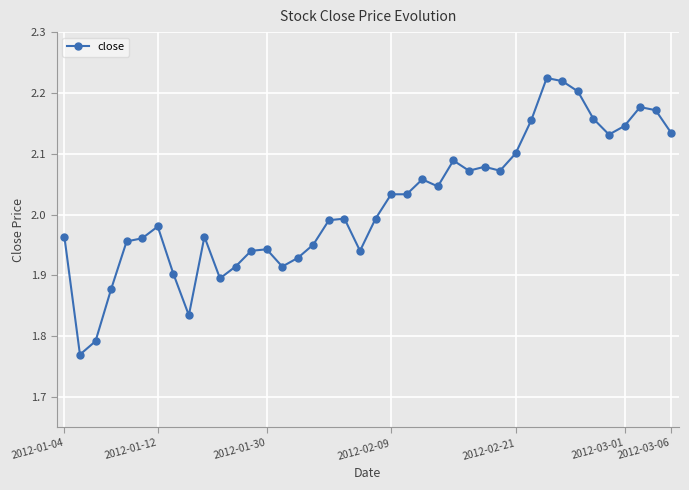

What is the sum of all values?

80.7